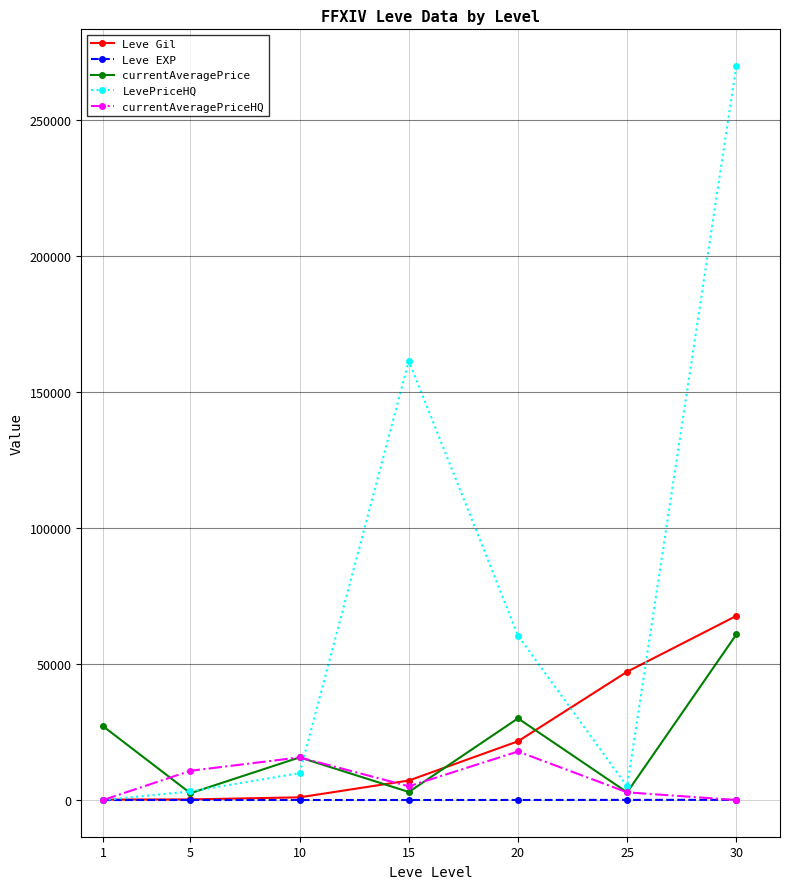

At which category is the sum across all series the highest?

30